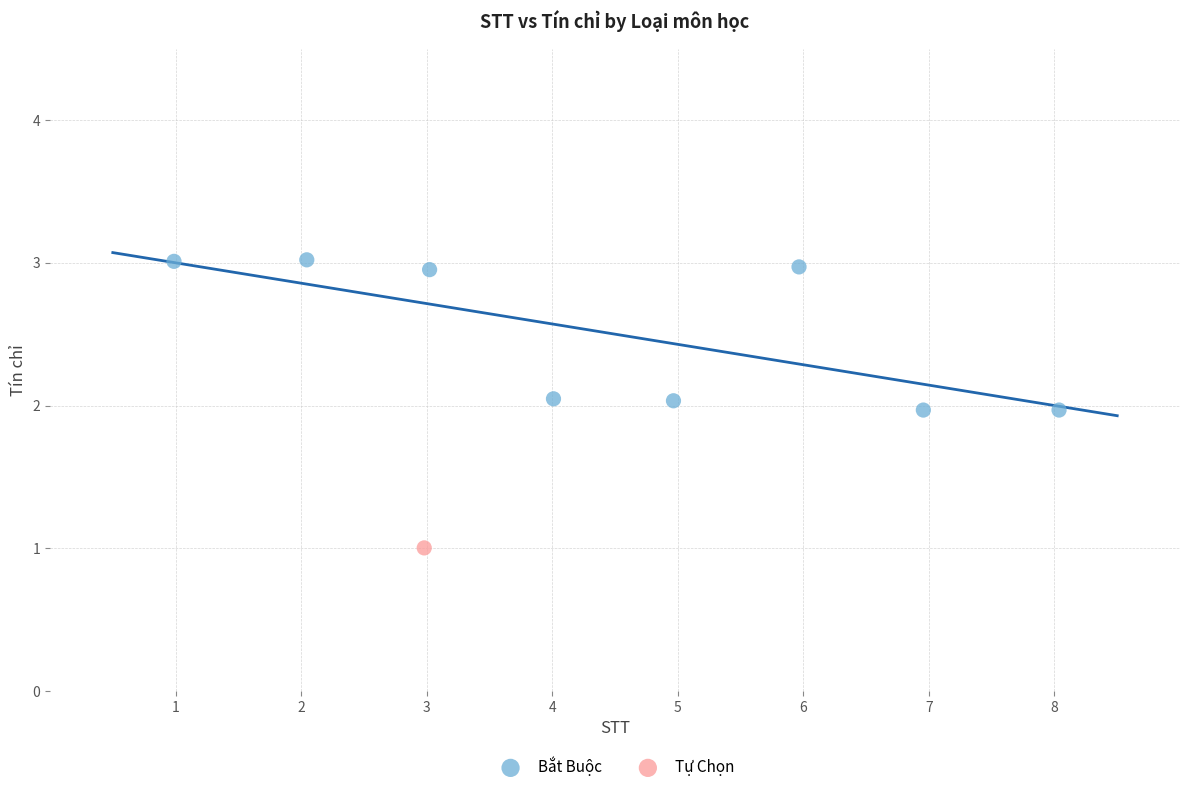

What are all the series names shown in the legend?

Bắt Buộc, Tự Chọn